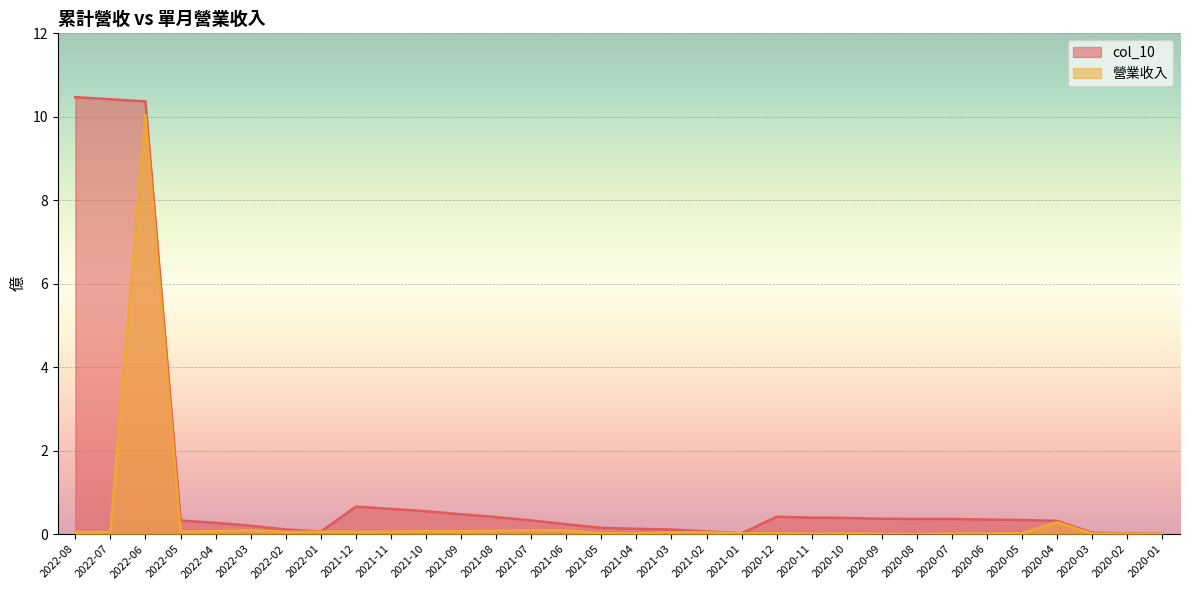

What is the total value across all series at 2021-02?

0.1